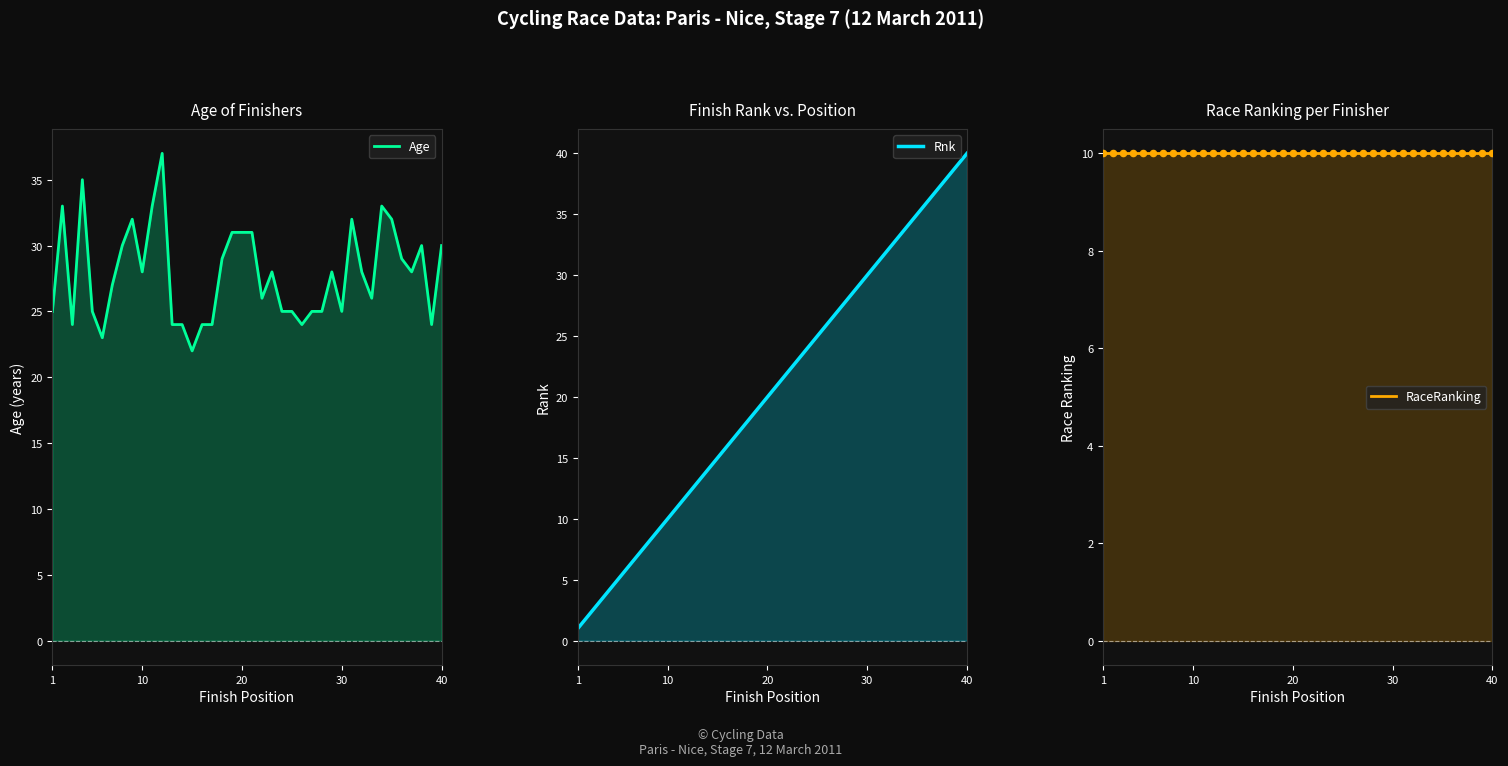

At how many categories does at least one series exceed 11?

40